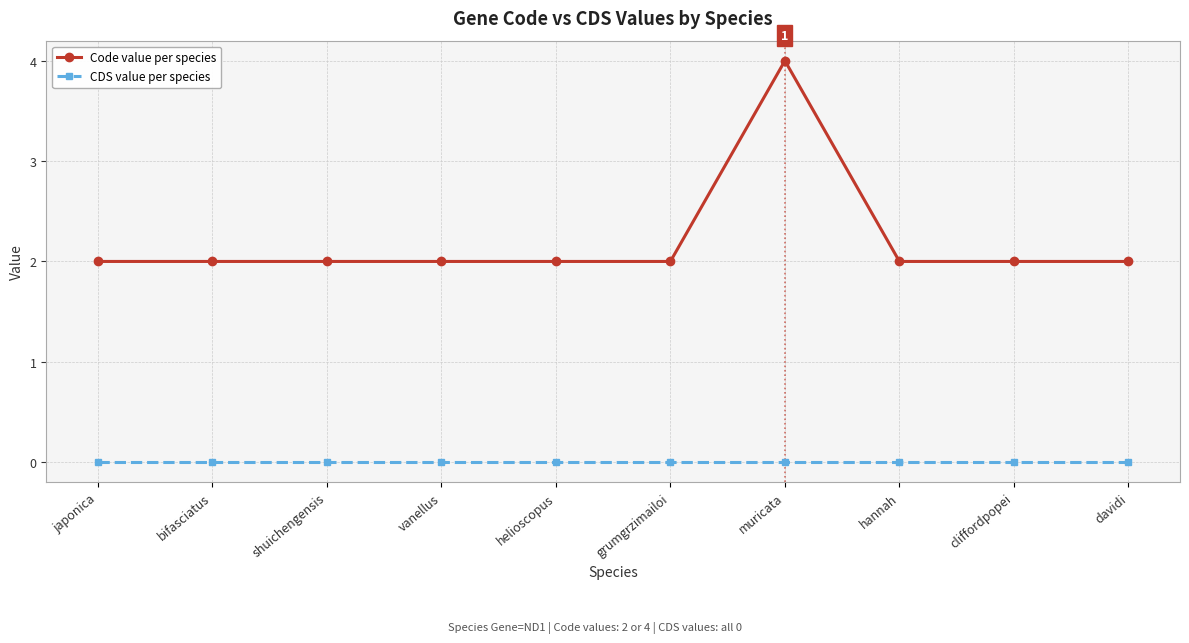

List the series in order of their overall mean, highest first.

Code value per species, CDS value per species